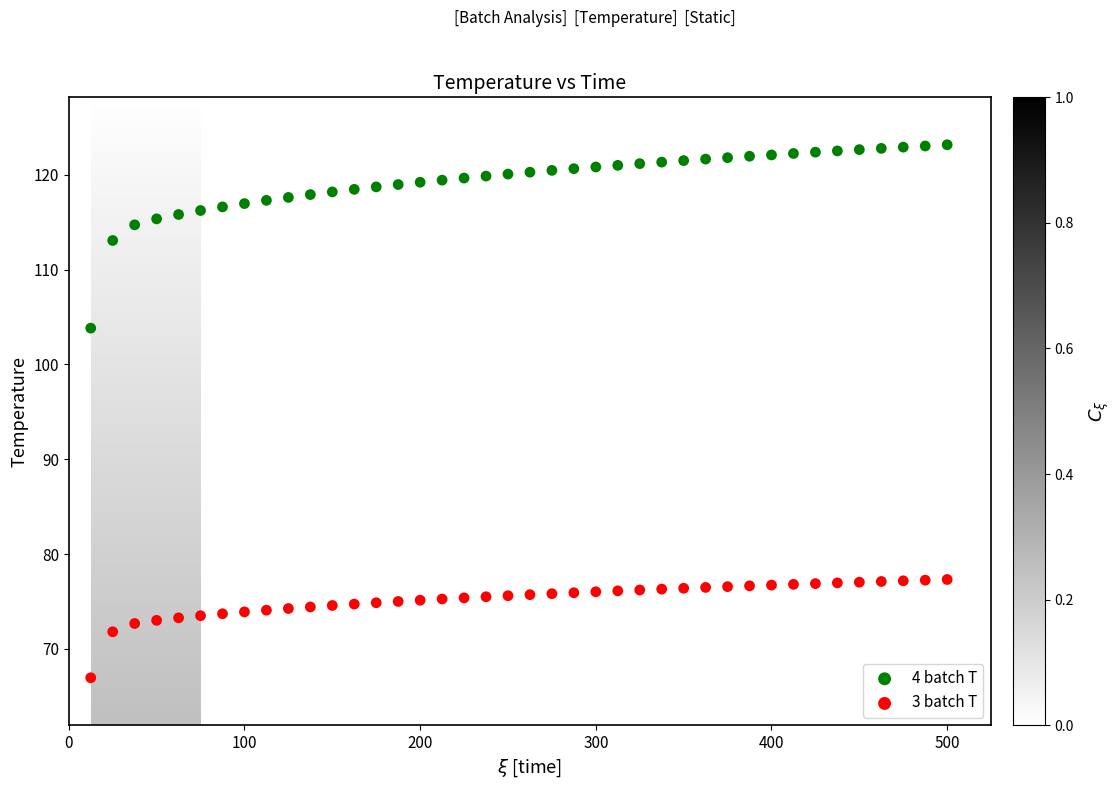

Which series has the largest Y range (max minus min)?

4 batch T